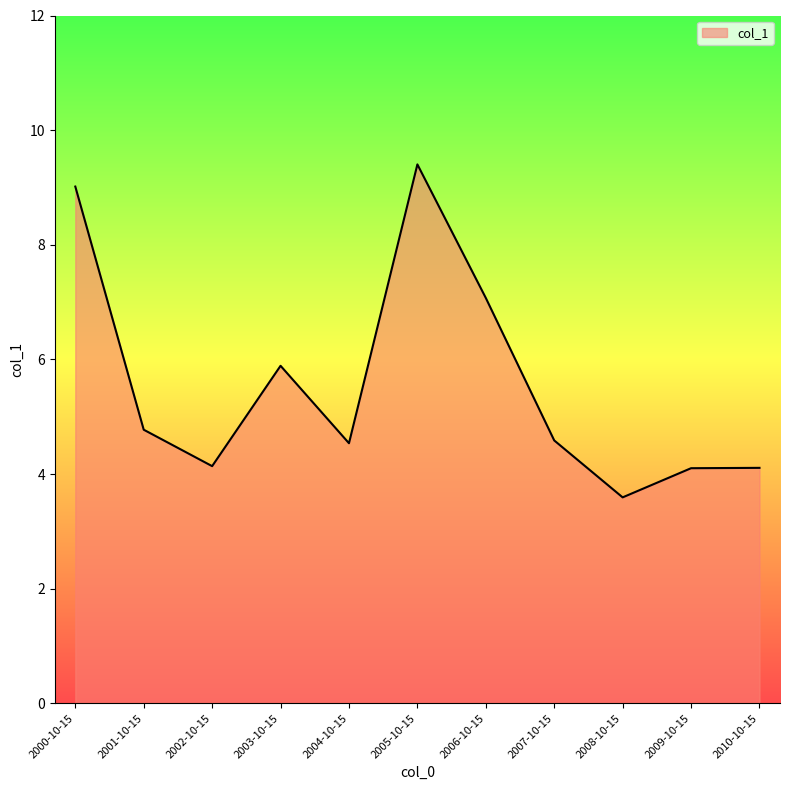

The chart shows a value of 3.2 at 2006-10-15. True or false?

False